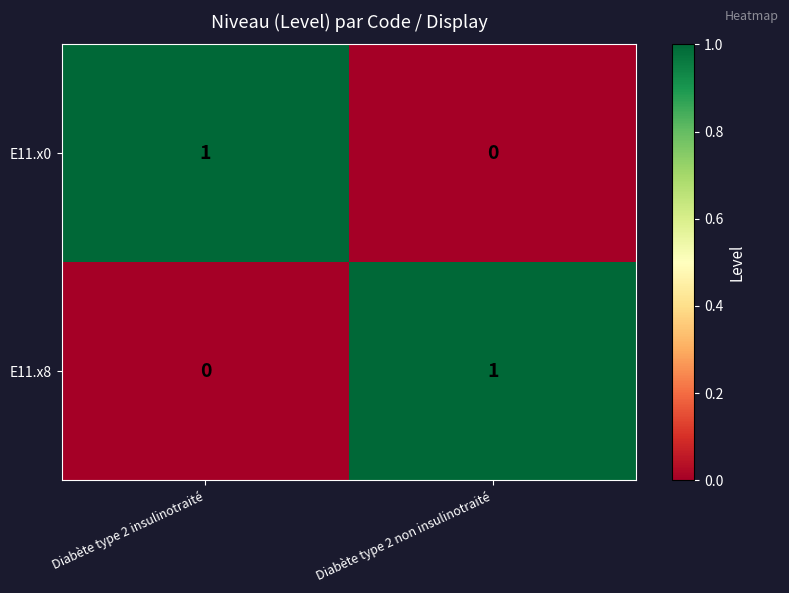

Rank the categories by E11.x8 value from highest to lowest.

Diabète type 2 non insulinotraité, Diabète type 2 insulinotraité